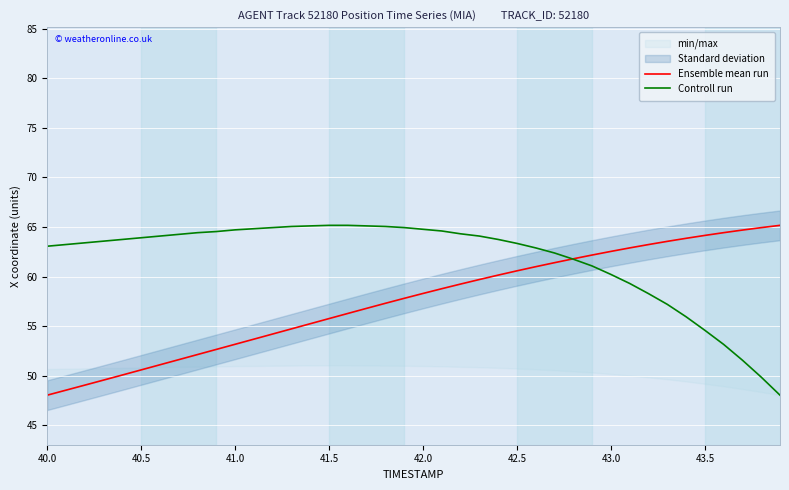

At how many categories does at least one series exceed 59?

40